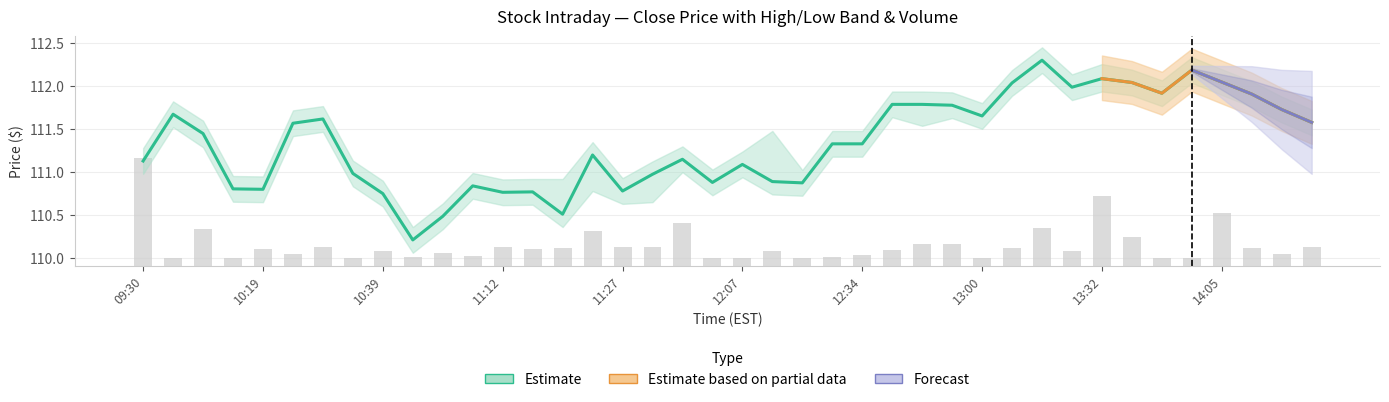

What position from the right is 13:32?

8